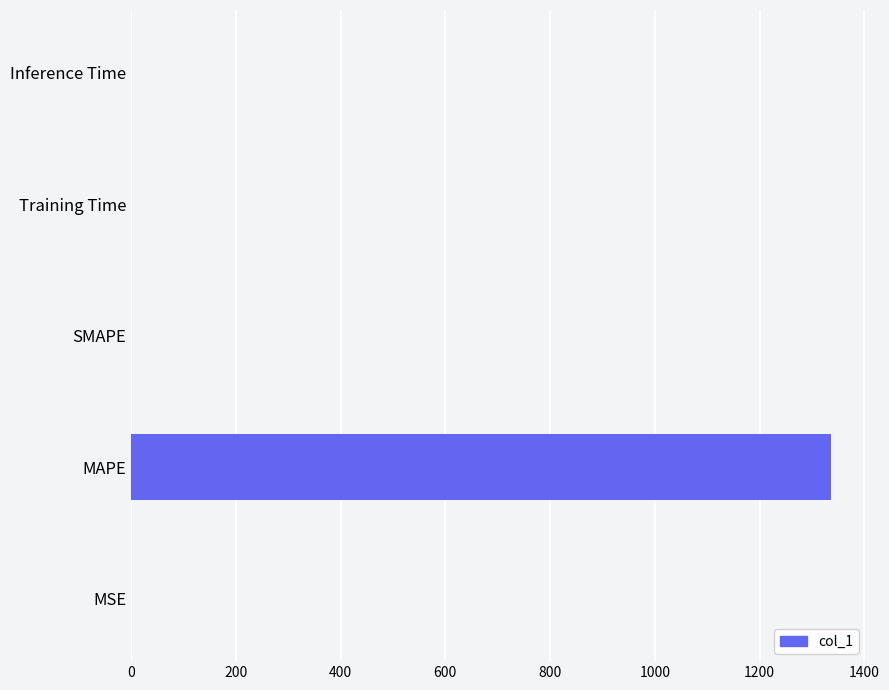

Reading left to right, what are all the values shown in this chart?

MSE=0.2	MAPE=1336.2	SMAPE=0.0	Training Time=0.0	Inference Time=0.0